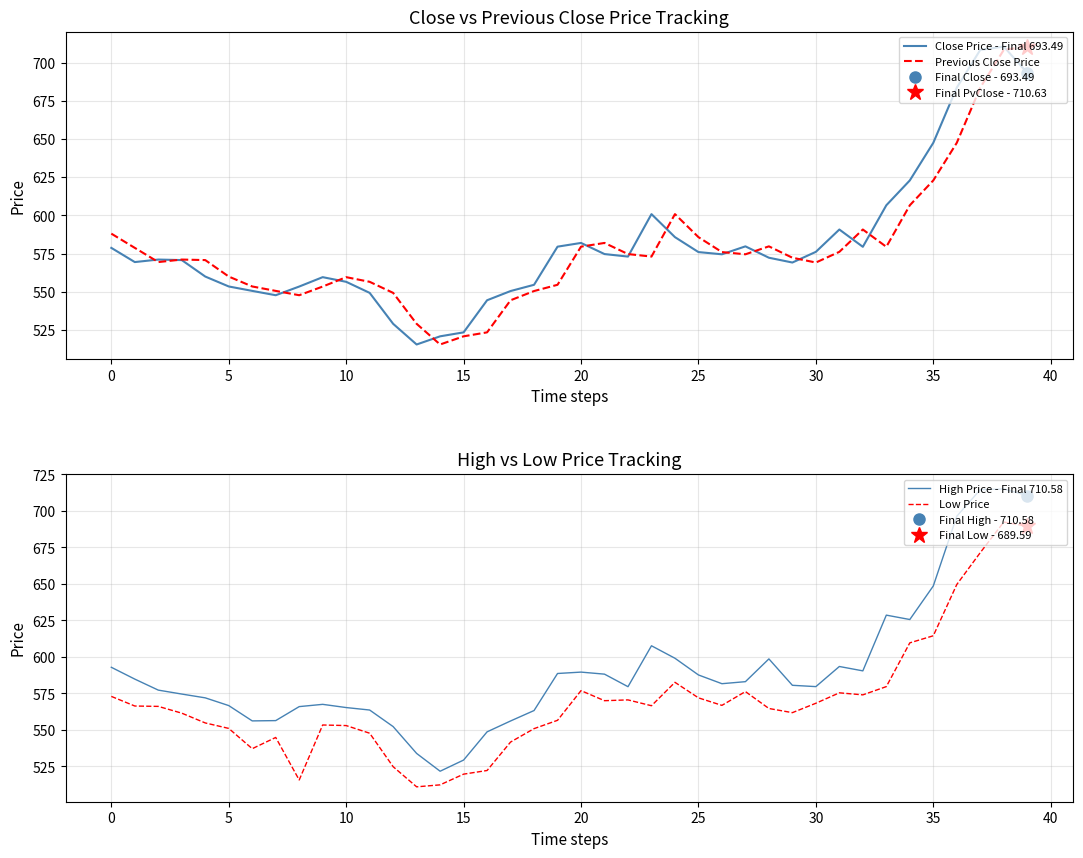

In Close Price - Final 693.49, how many points are higher than both neighbors (excluding endpoints)?

7